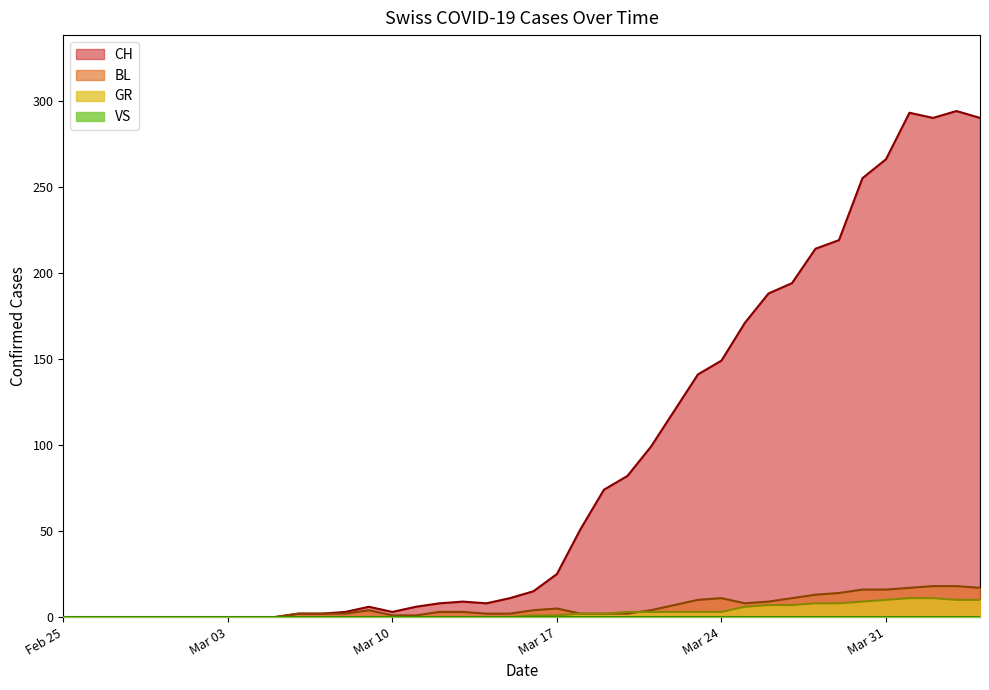

Which series has the widest spread of values?

CH